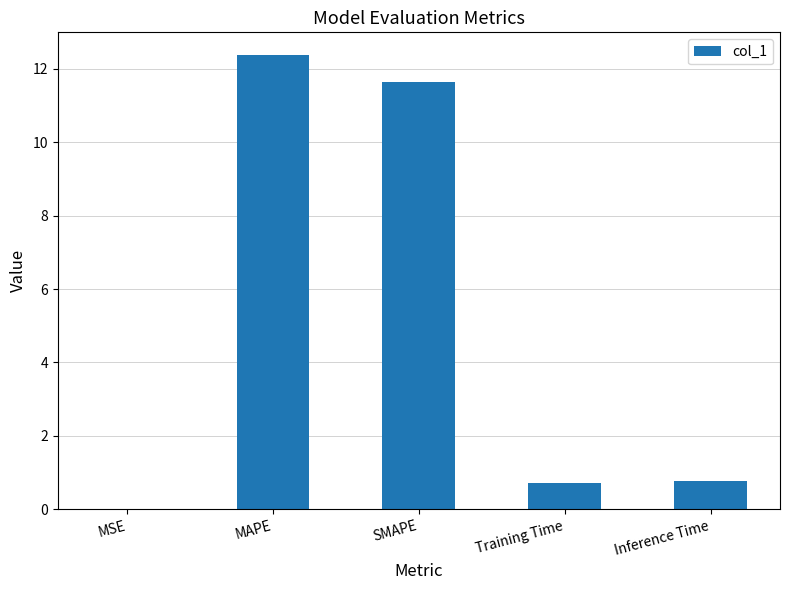

What is the change in value from SMAPE to Inference Time?

-10.9